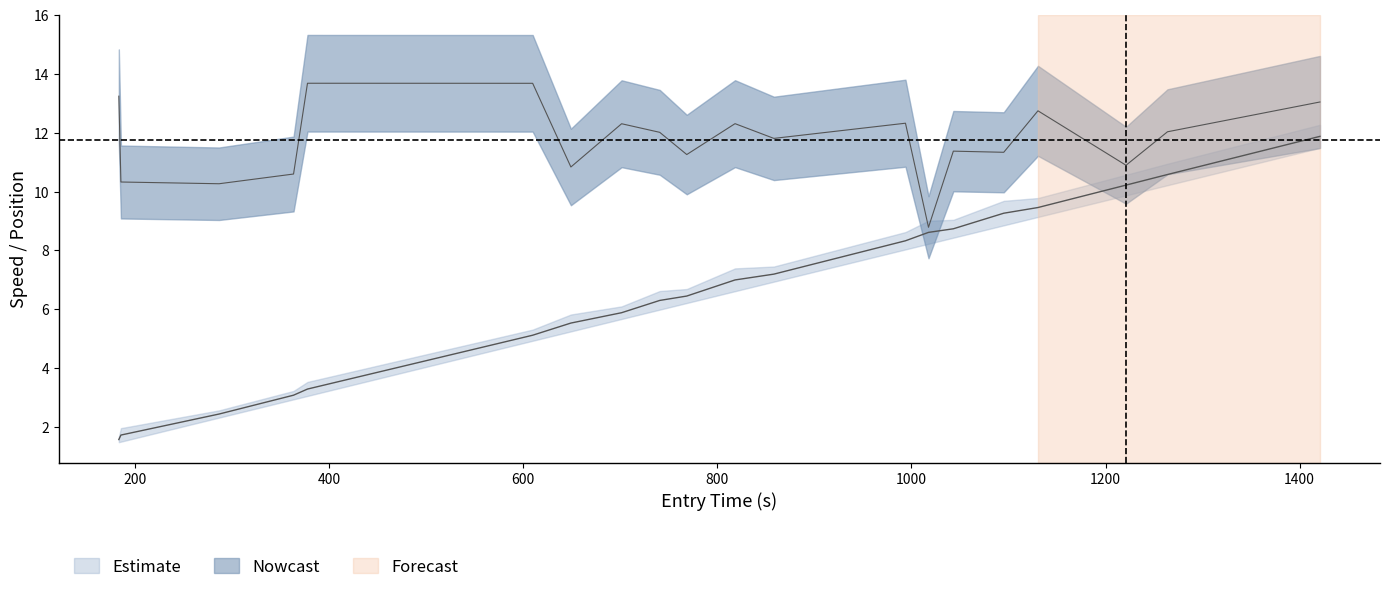

True or false: instspeed_lower and mid_lower intersect in this chart.

False